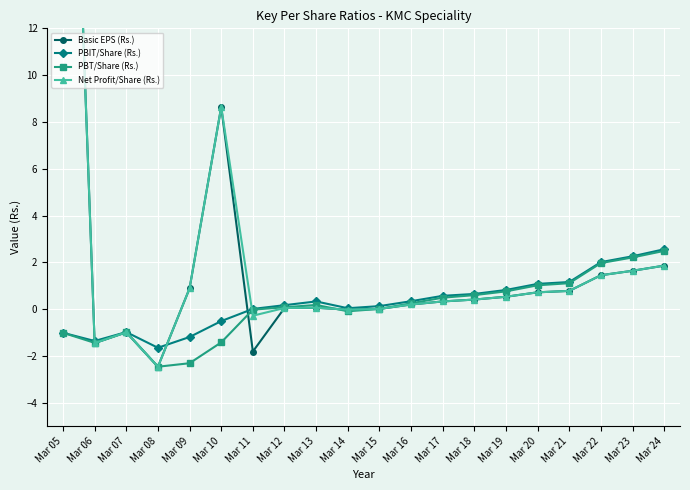

True or false: Net Profit/Share (Rs.) and PBT/Share (Rs.) intersect in this chart.

True